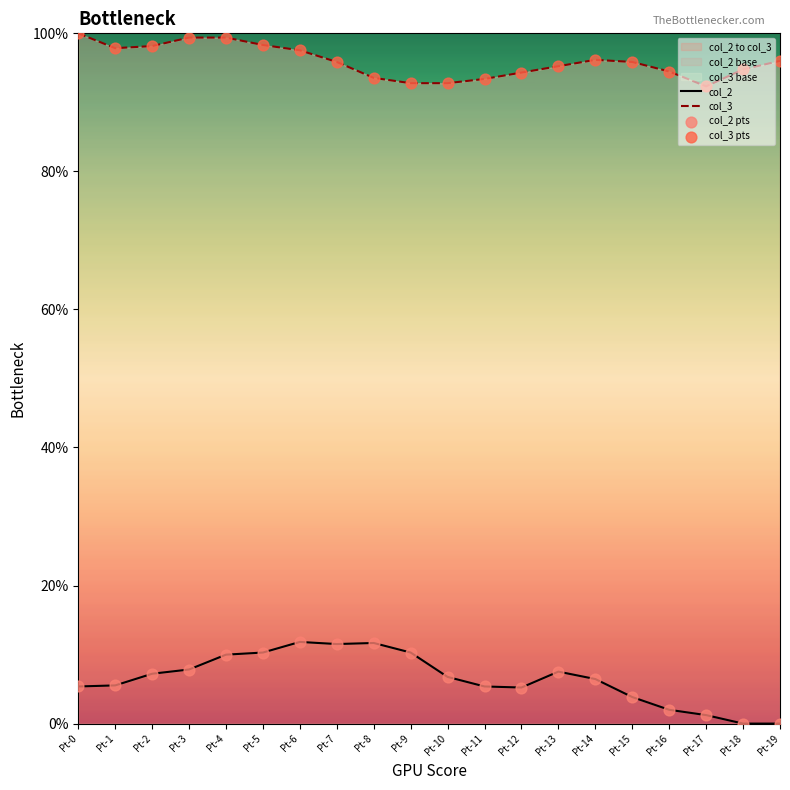

At which category is the sum across all series the highest?

Pt-4